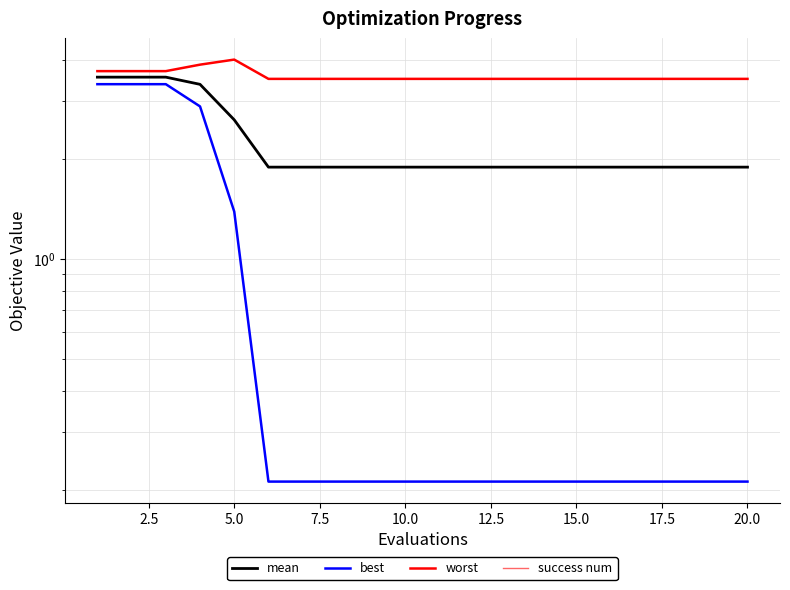

True or false: mean and success num intersect in this chart.

False